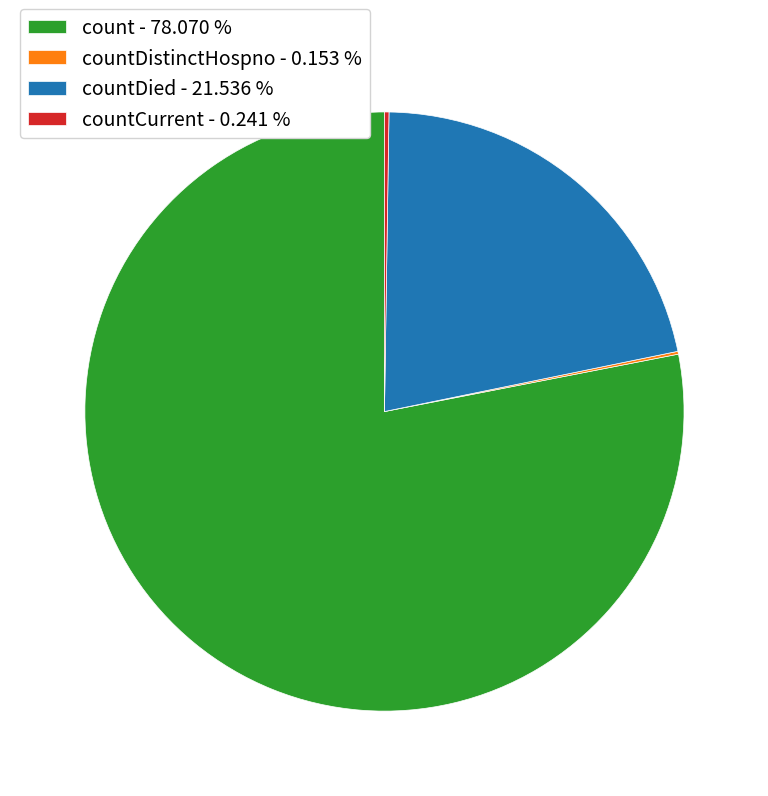

Which category accounts for the majority?

count - 78.070 %